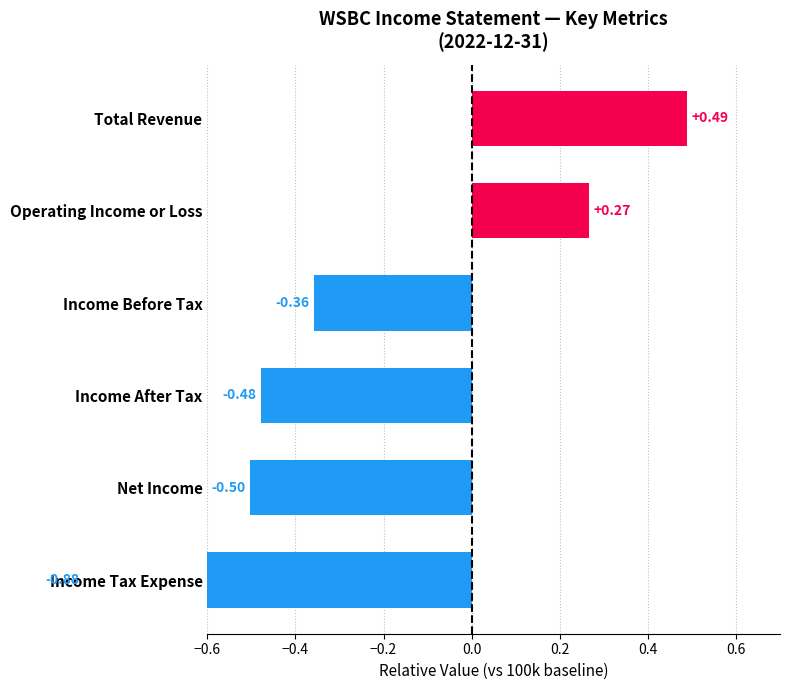

Count the number of data series in this chart.

1